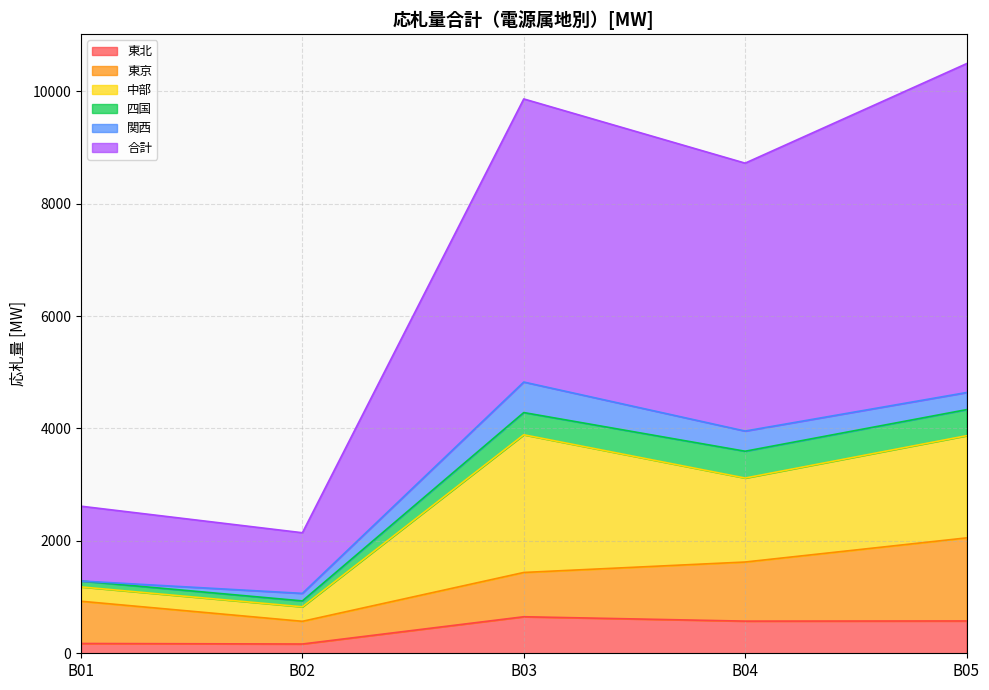

What is the difference between the 関西 values at B05 and B02?

170.4